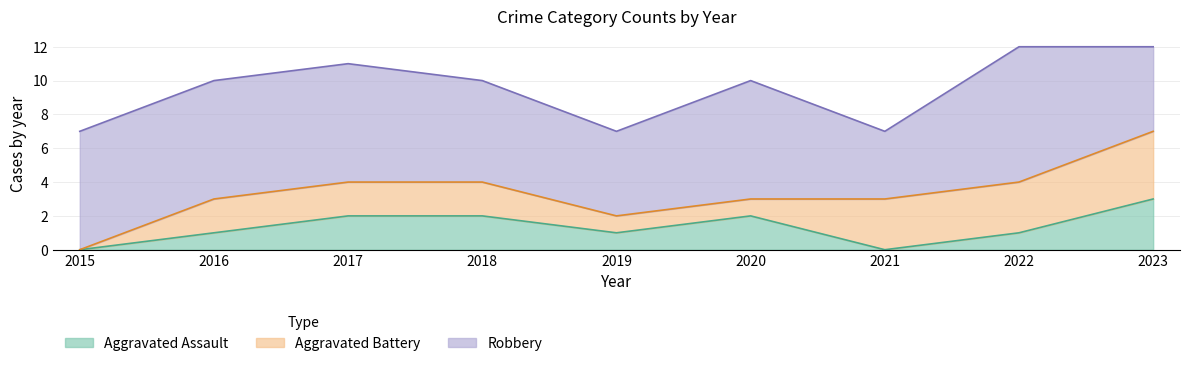

How many values in Aggravated Battery are above zero?

8